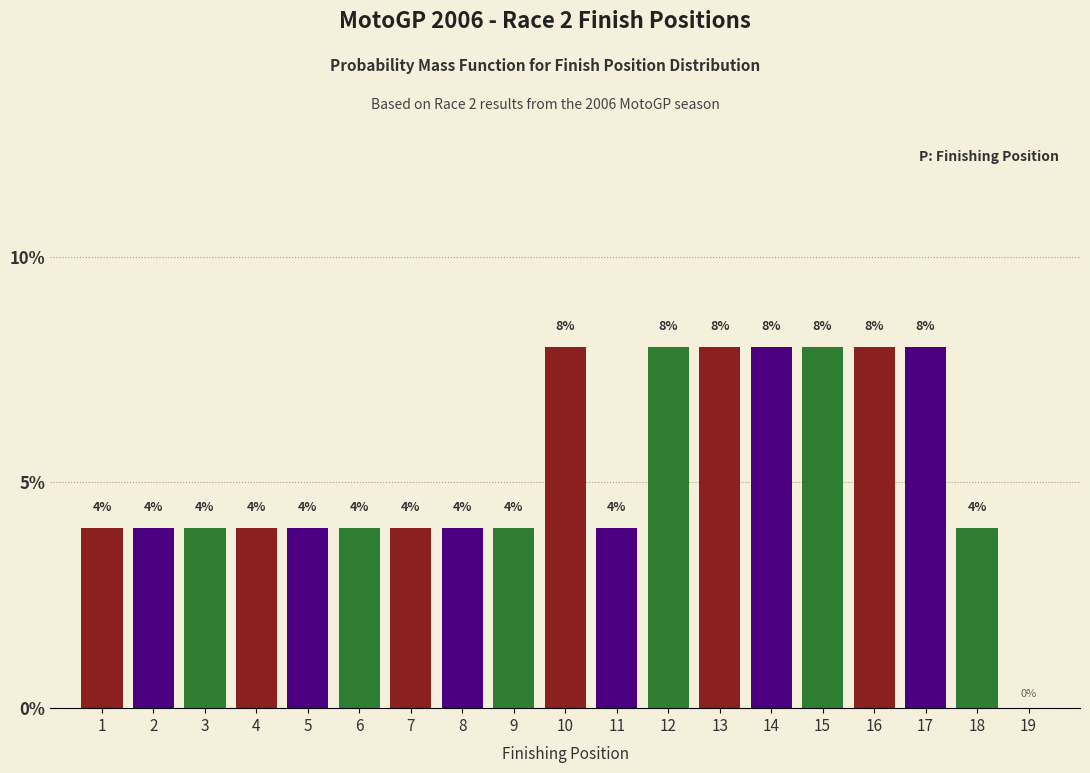

Reading left to right, what are all the values shown in this chart?

1=4	2=4	3=4	4=4	5=4	6=4	7=4	8=4	9=4	10=8	11=4	12=8	13=8	14=8	15=8	16=8	17=8	18=4	19=0